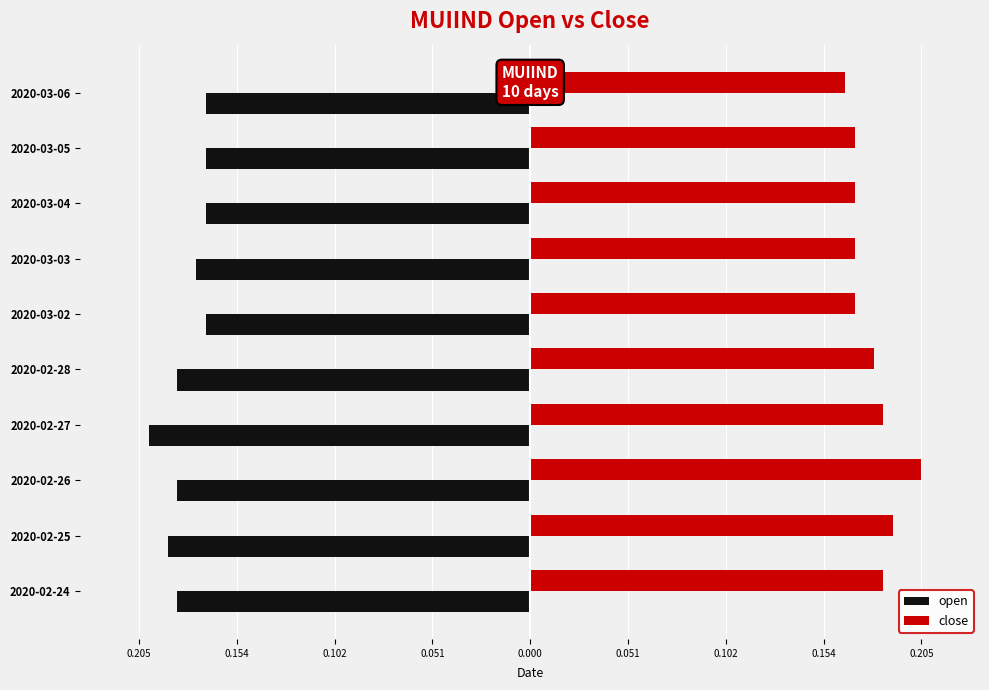

What is the smallest value displayed?

-0.2